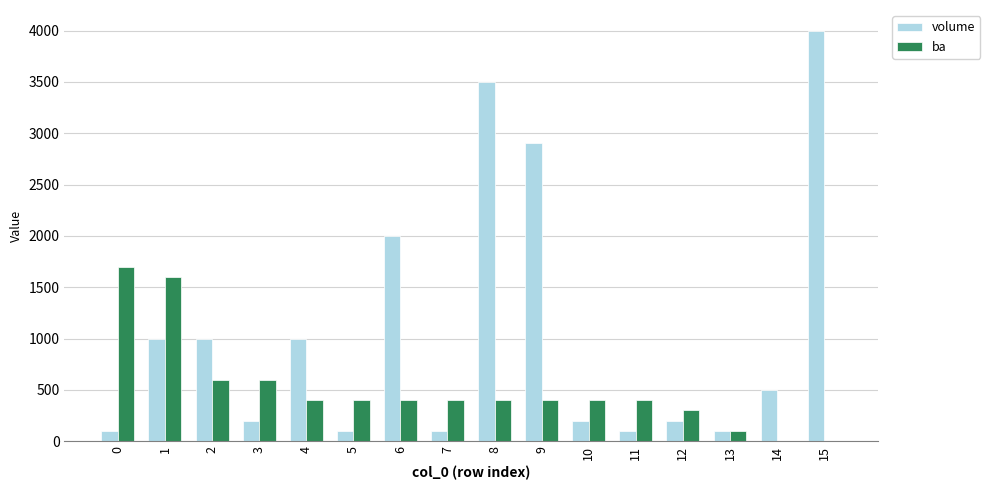

Does the chart contain stacked bars?

No